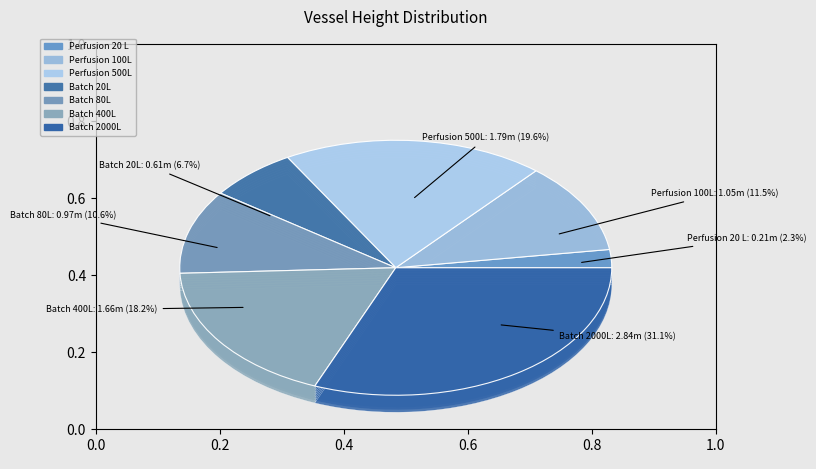

What is the ratio of the value at Batch 400L to the value at Perfusion 100L?

1.6